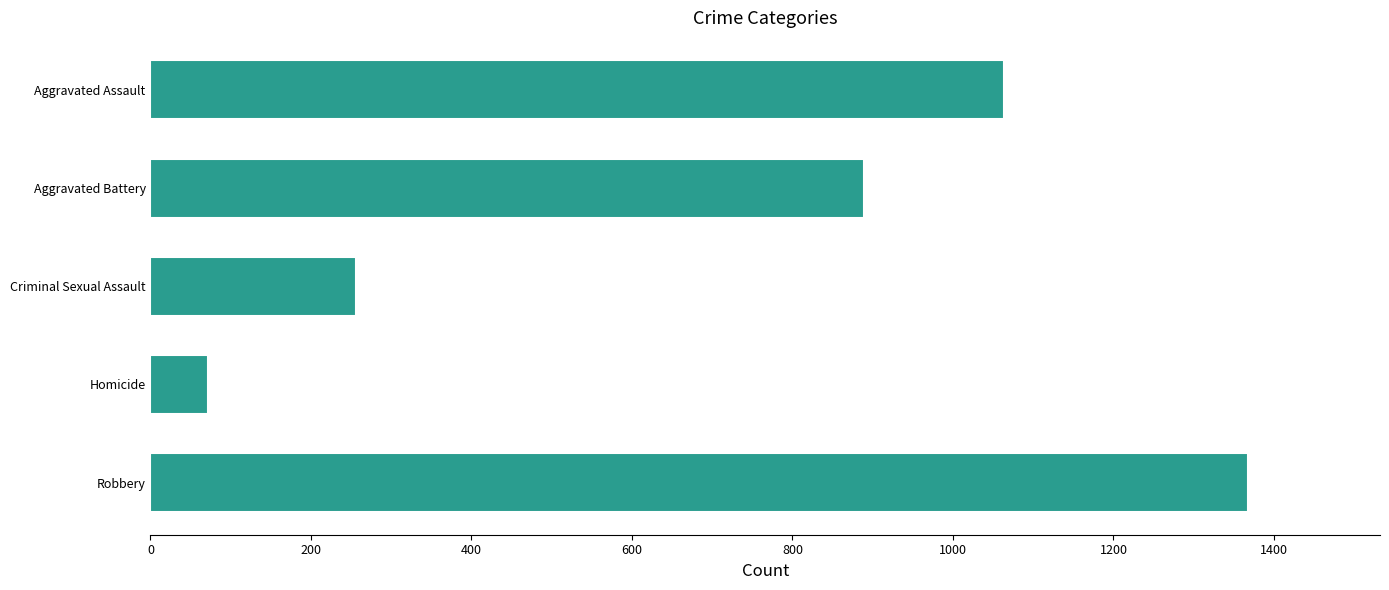

List the labels in order of value, largest first.

Robbery, Aggravated Assault, Aggravated Battery, Criminal Sexual Assault, Homicide